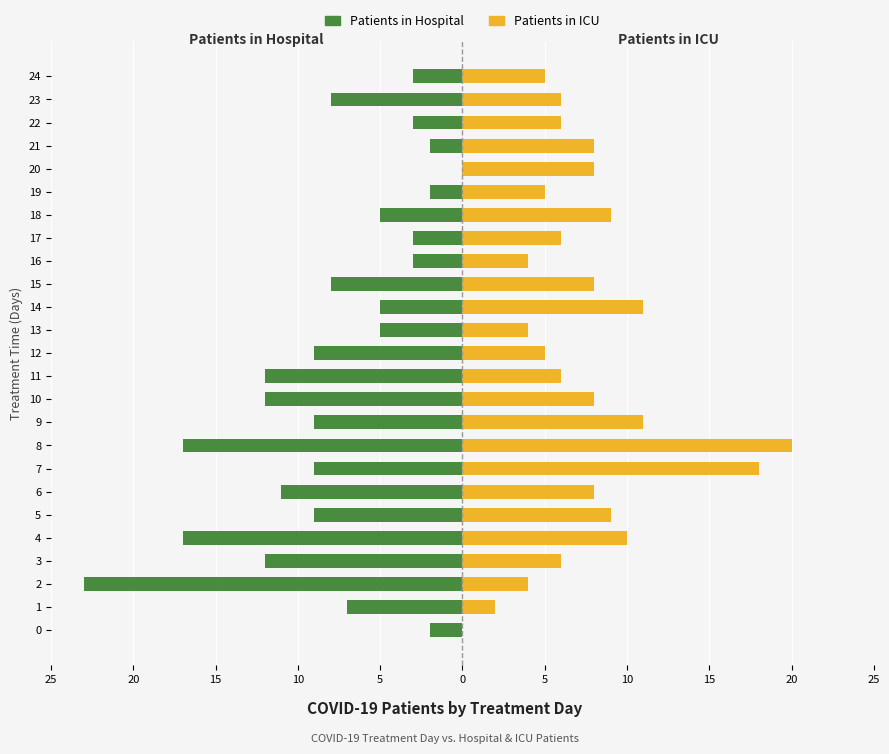

The Patients in Hospital series shows -1 at 24. True or false?

False